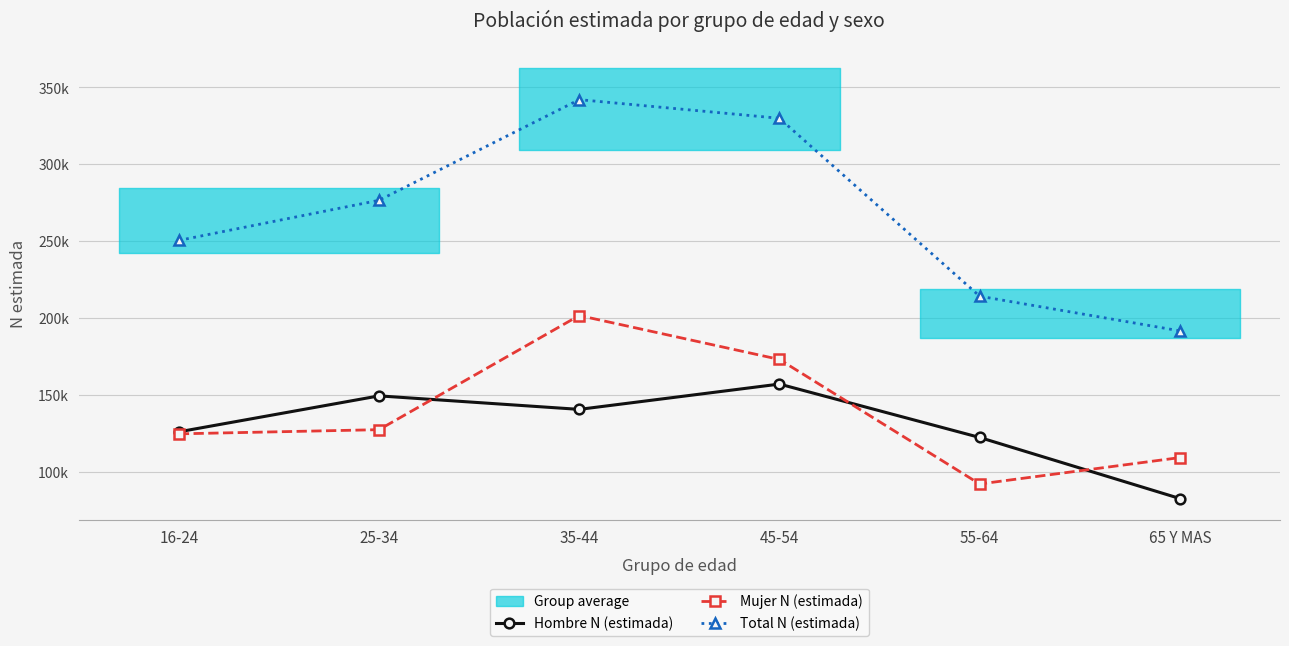

The value of Hombre N (estimada) at 25-34 is 43533. True or false?

False